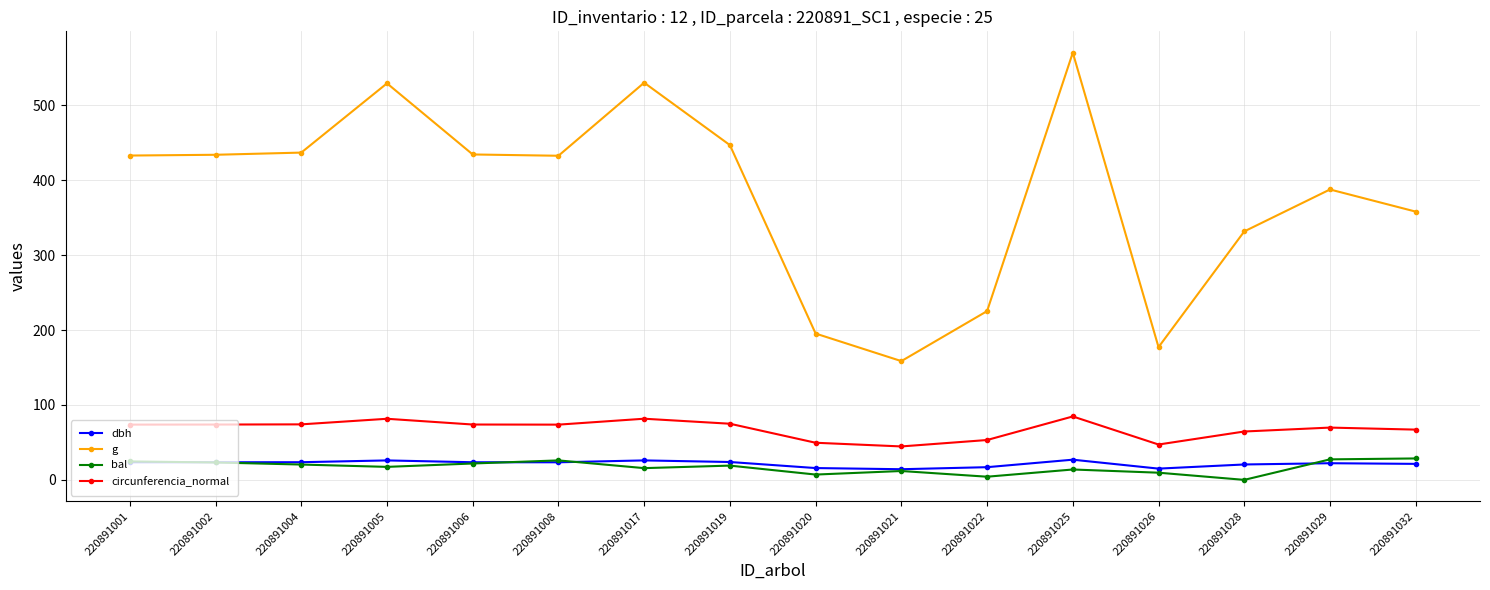

What is the approximate value of circunferencia_normal at 220891032?

67.1